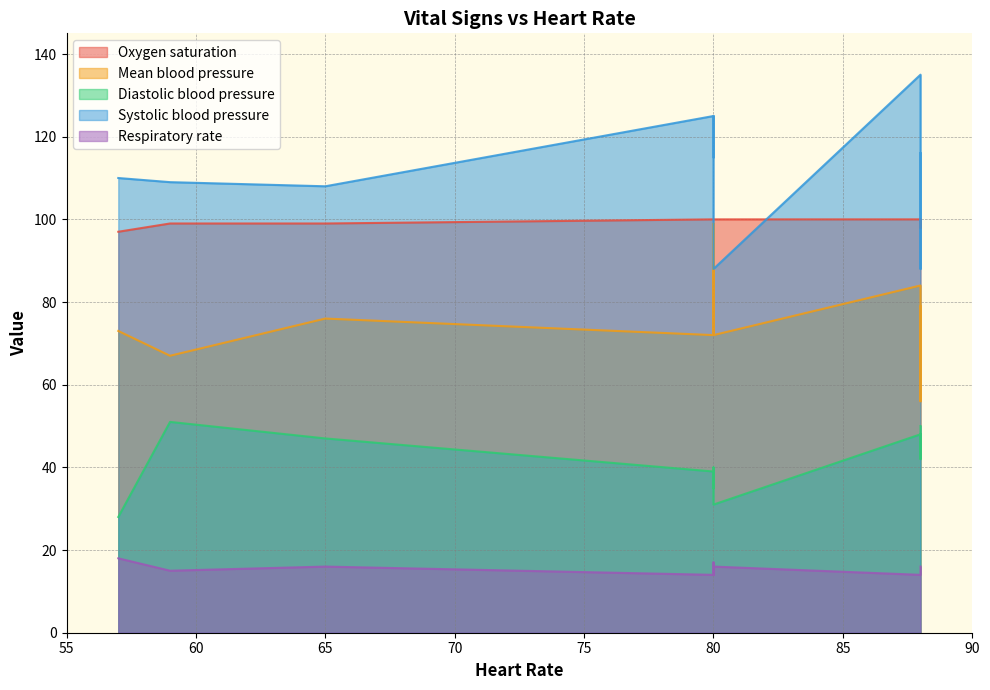

What are all the series names shown in the legend?

Oxygen saturation, Mean blood pressure, Diastolic blood pressure, Systolic blood pressure, Respiratory rate